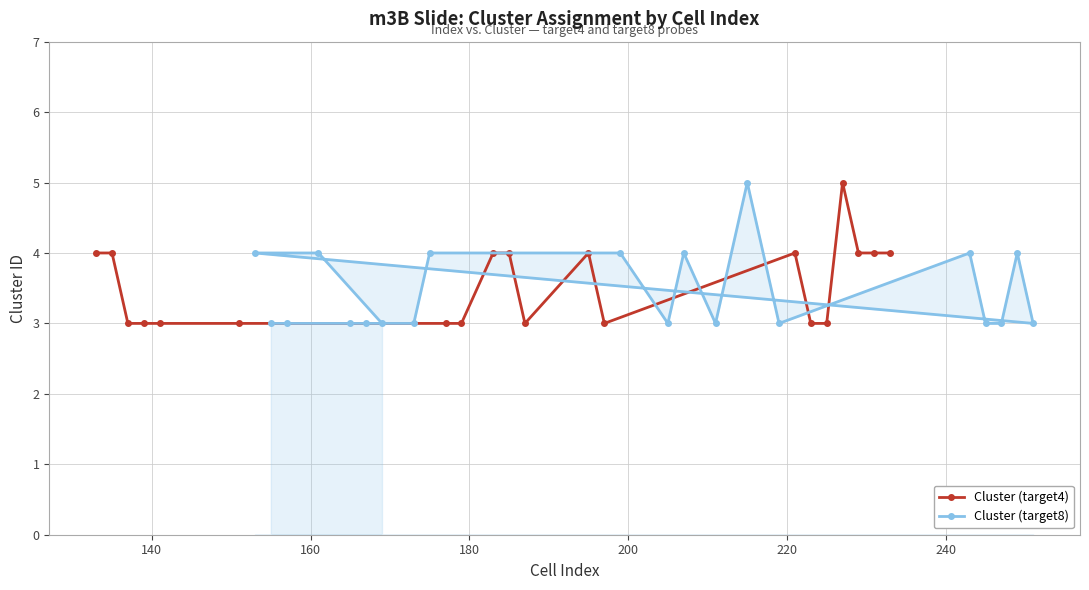

List the series in order of their overall mean, lowest first.

Cluster (target8), Cluster (target4)